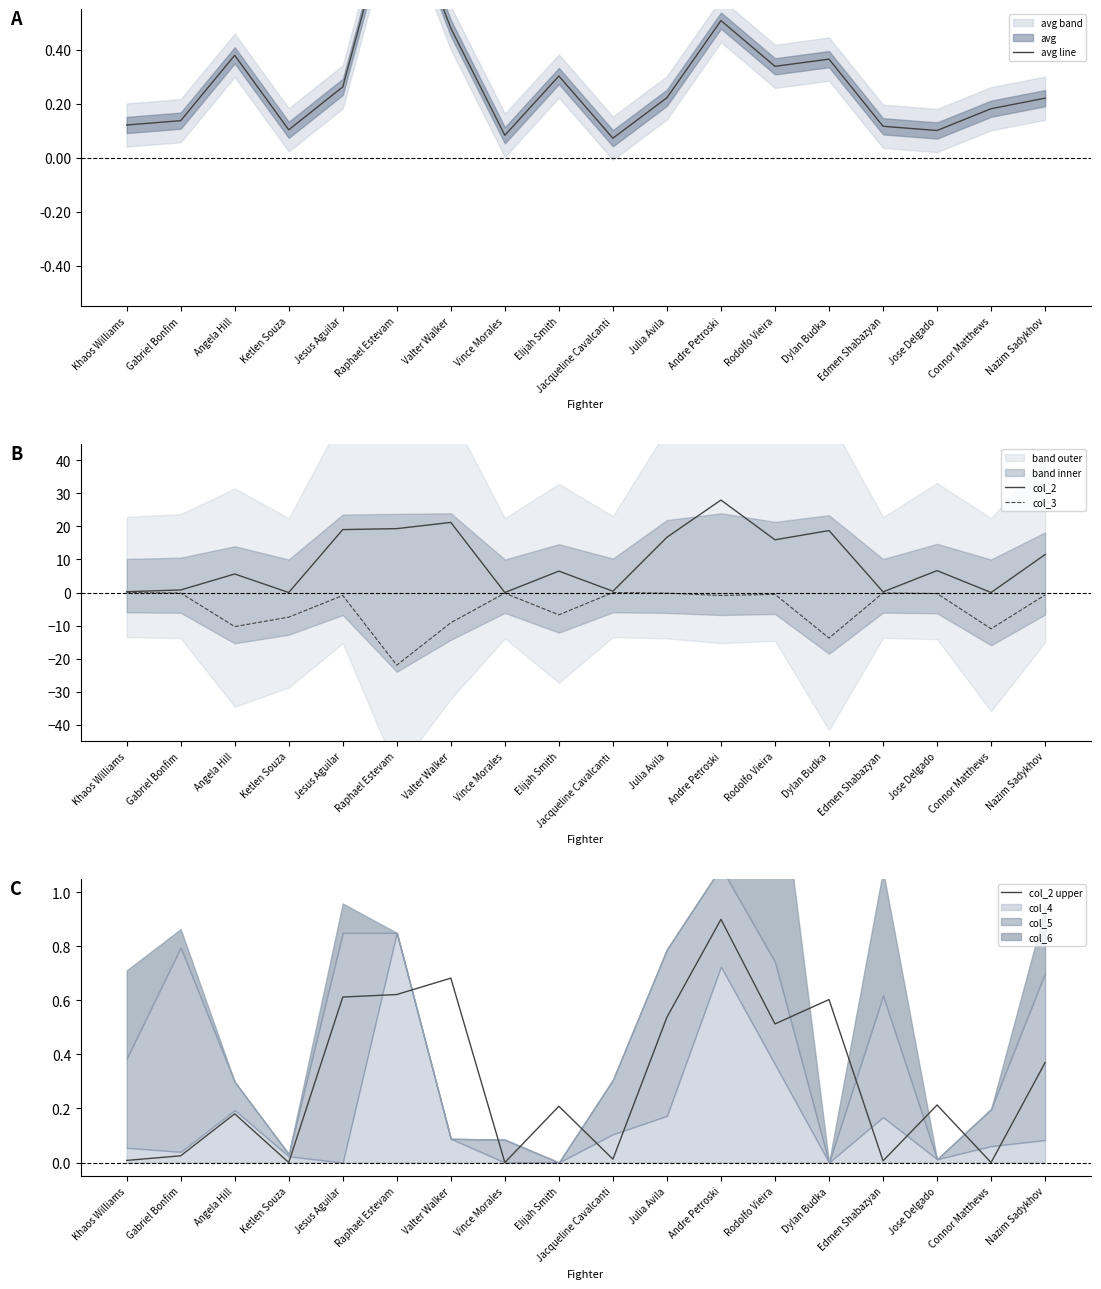

What is the difference between the col_2 values at Raphael Estevam and Ketlen Souza?

19.3